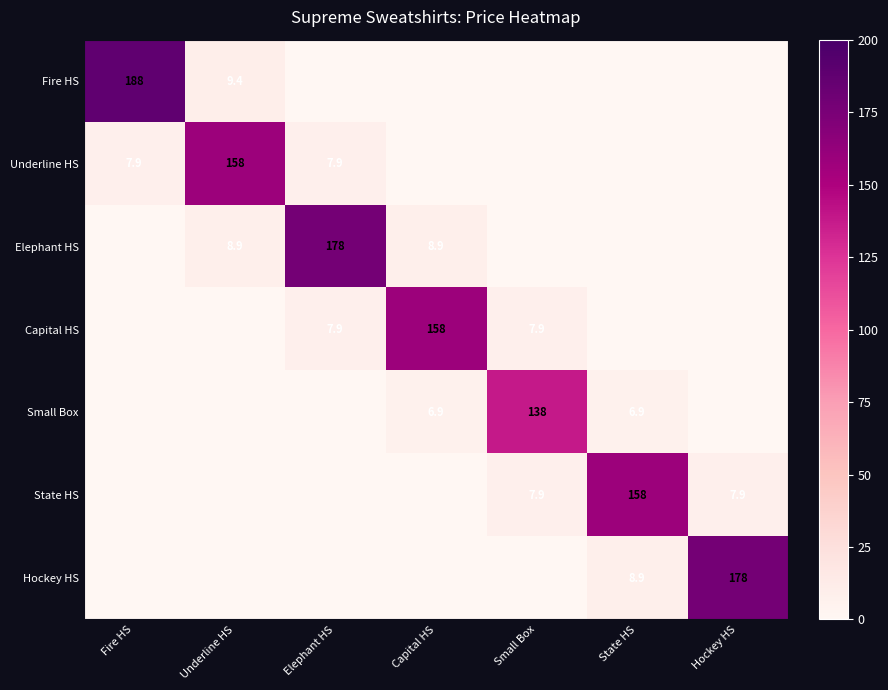

The value of Capital HS at Capital HS is 158.0. True or false?

True